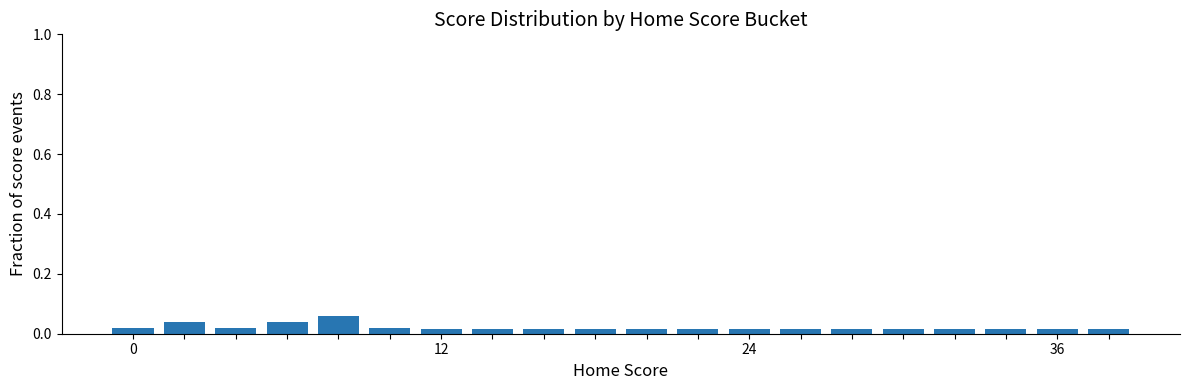

Count the values in the range 0 to 1.

20